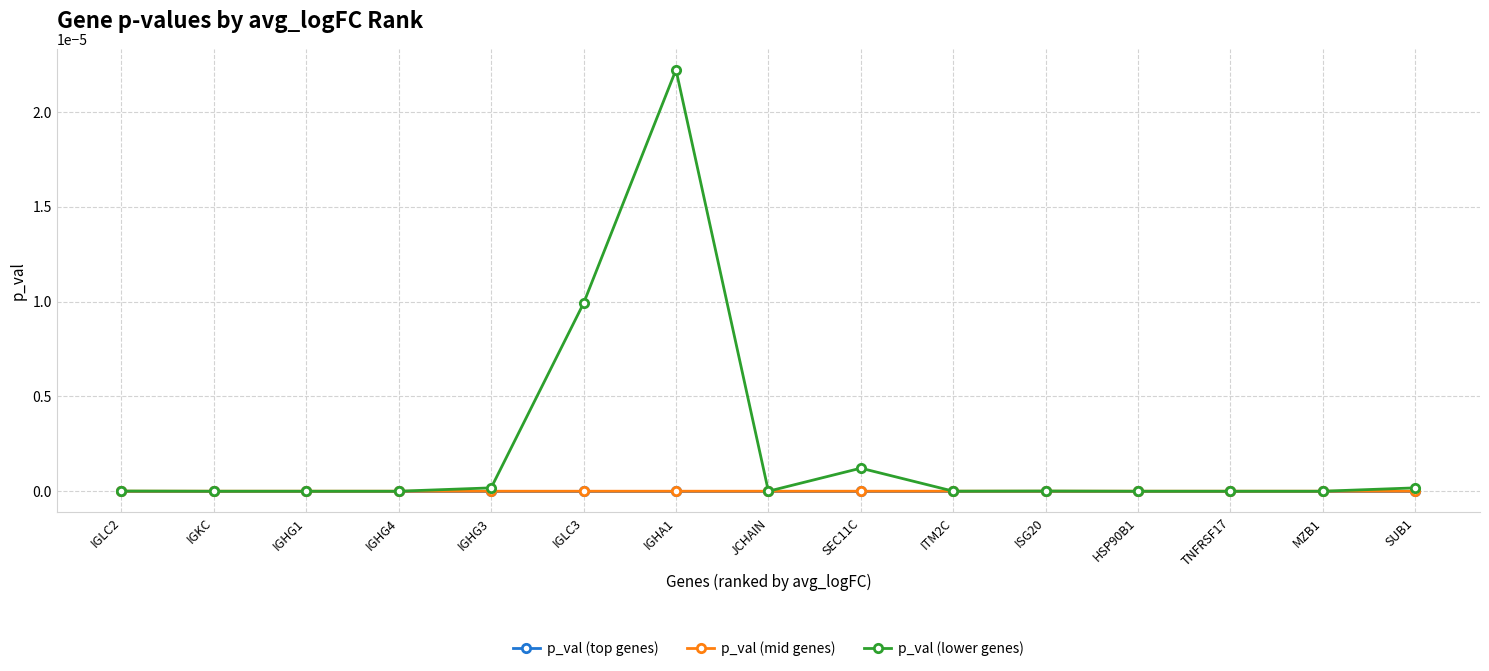

At which label does p_val (mid genes) reach its peak?

ITM2C